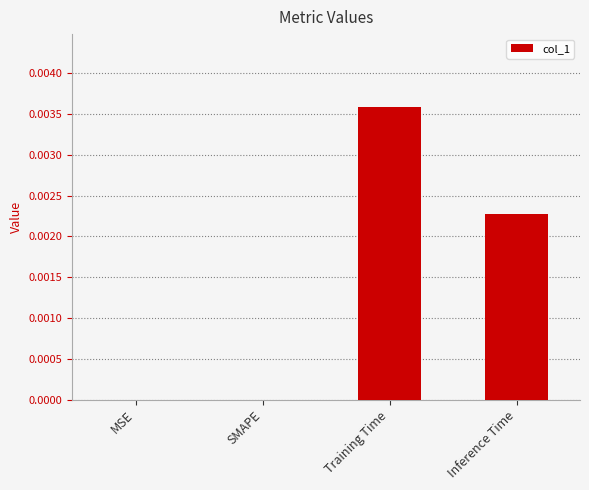

The value at SMAPE is 0.0. True or false?

True